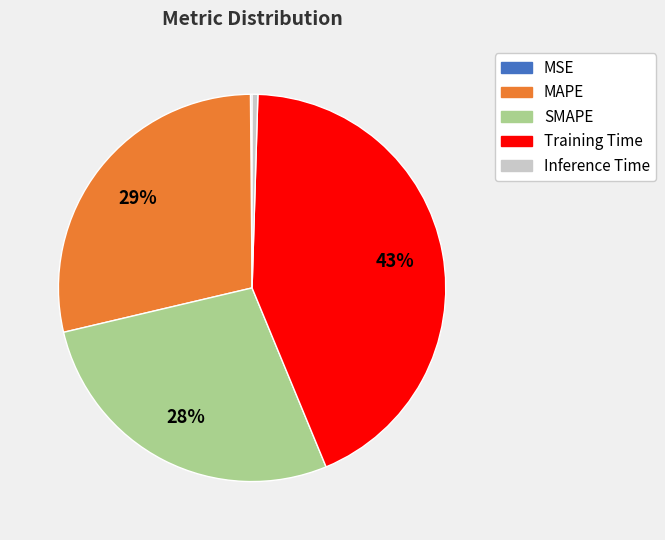

What percentage is the Training Time slice, to the nearest percent?

43%